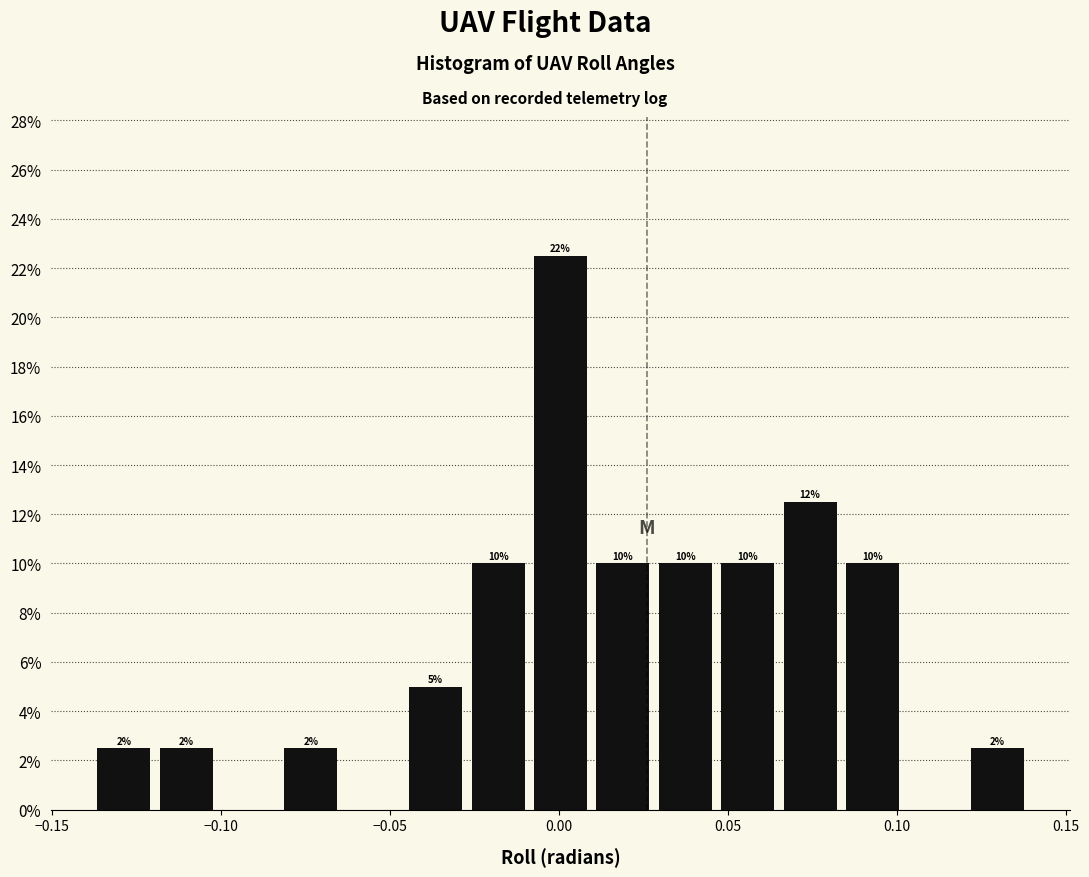

Read against the x-axis, roughly where is the centre of the tallest bar?

0.000